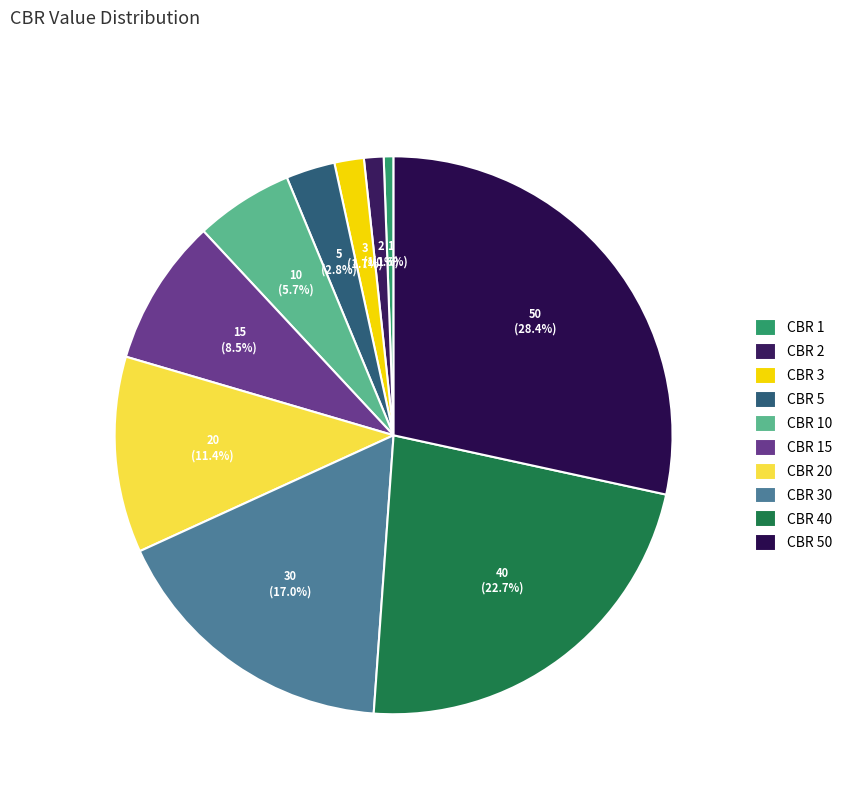

How many segments does this pie chart have?

10